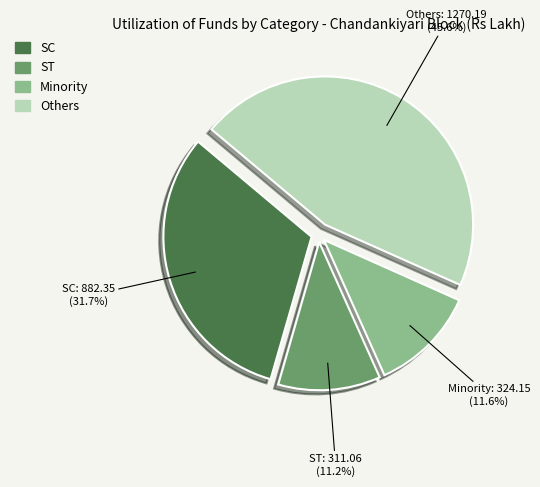

Combined, what portion of the pie is SC and Others?

77.2%